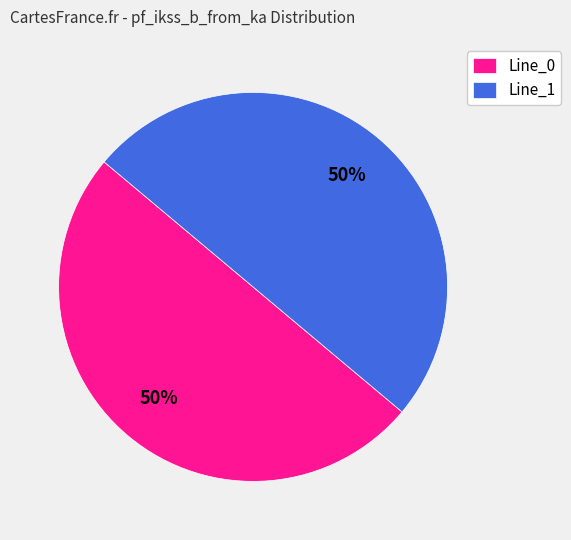

Do Line_1 and Line_0 together represent more than half of the pie?

Yes